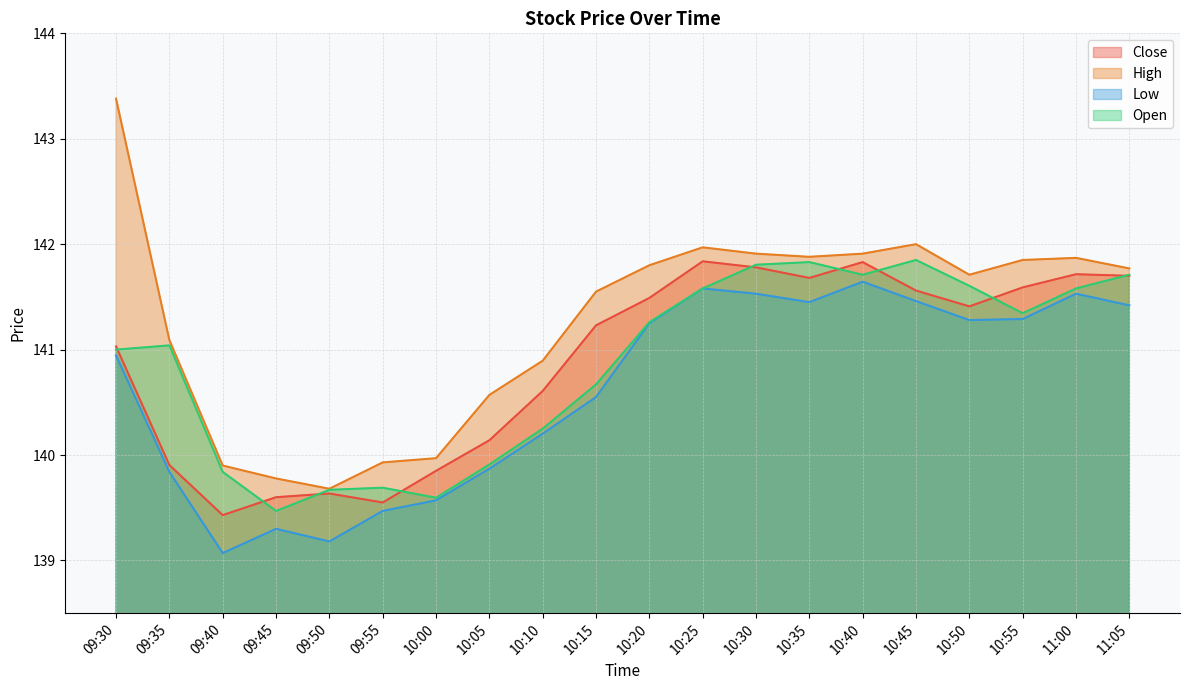

Reading left to right, list all the values displayed in this chart.

Close: 141.0	139.9	139.4	139.6	139.6	139.6	139.9	140.1	140.6	141.2	141.5	141.8	141.8	141.7	141.8	141.6	141.4	141.6	141.7	141.7
High: 143.4	141.1	139.9	139.8	139.7	139.9	140.0	140.6	140.9	141.6	141.8	142.0	141.9	141.9	141.9	142.0	141.7	141.9	141.9	141.8
Low: 140.9	139.8	139.1	139.3	139.2	139.5	139.6	139.9	140.2	140.6	141.2	141.6	141.5	141.4	141.6	141.5	141.3	141.3	141.5	141.4
Open: 141.0	141.0	139.8	139.5	139.7	139.7	139.6	139.9	140.2	140.7	141.3	141.6	141.8	141.8	141.7	141.9	141.6	141.3	141.6	141.7